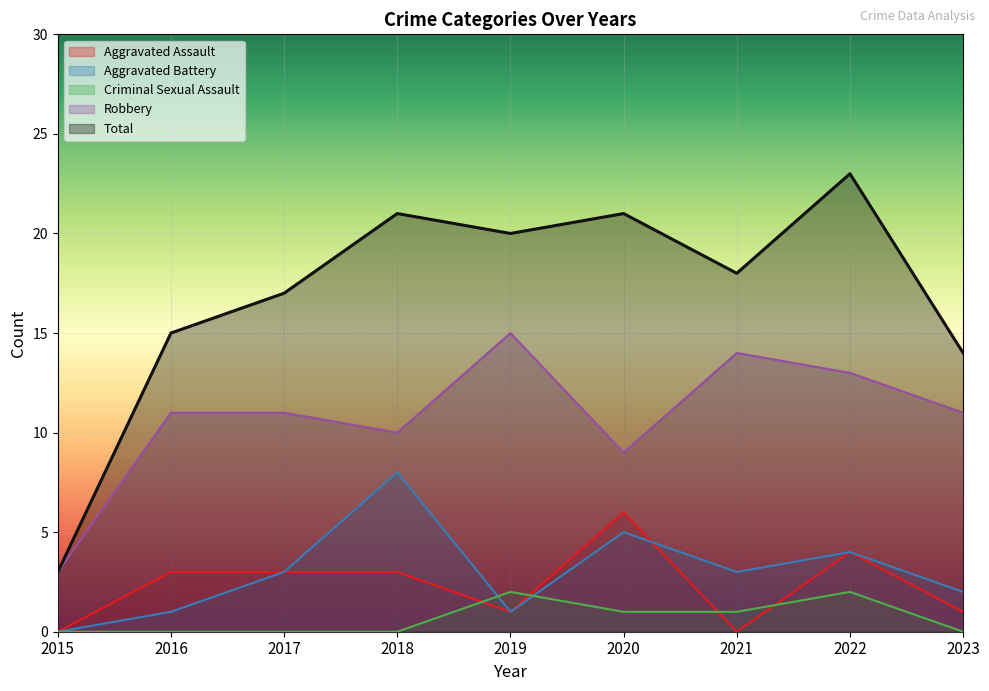

How many Criminal Sexual Assault values are between 0 and 1?

7